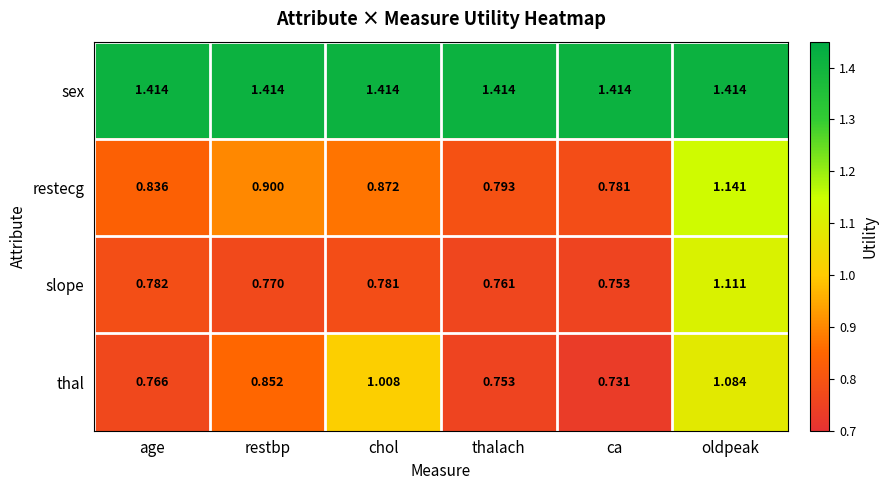

Which category has the lowest value in the restecg series?

ca